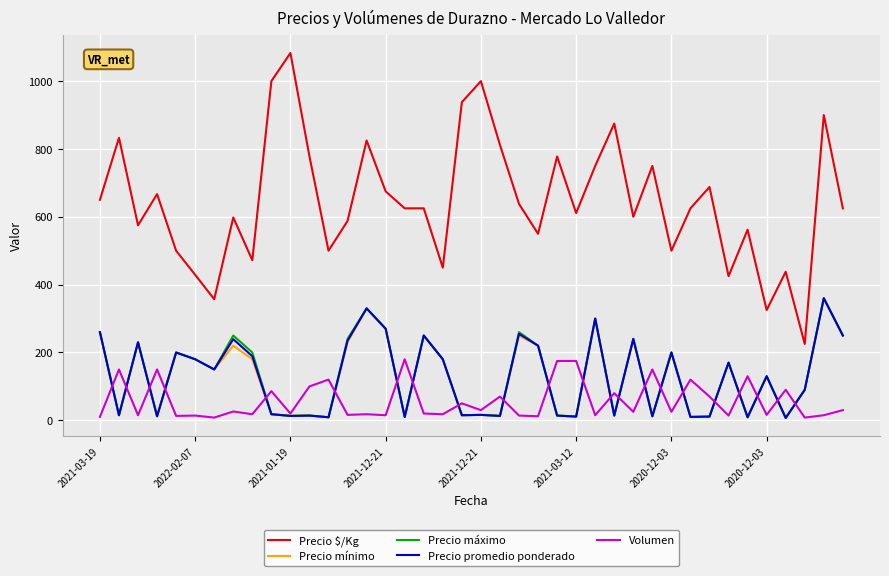

True or false: Precio $/Kg and Volumen cross at least once.

False